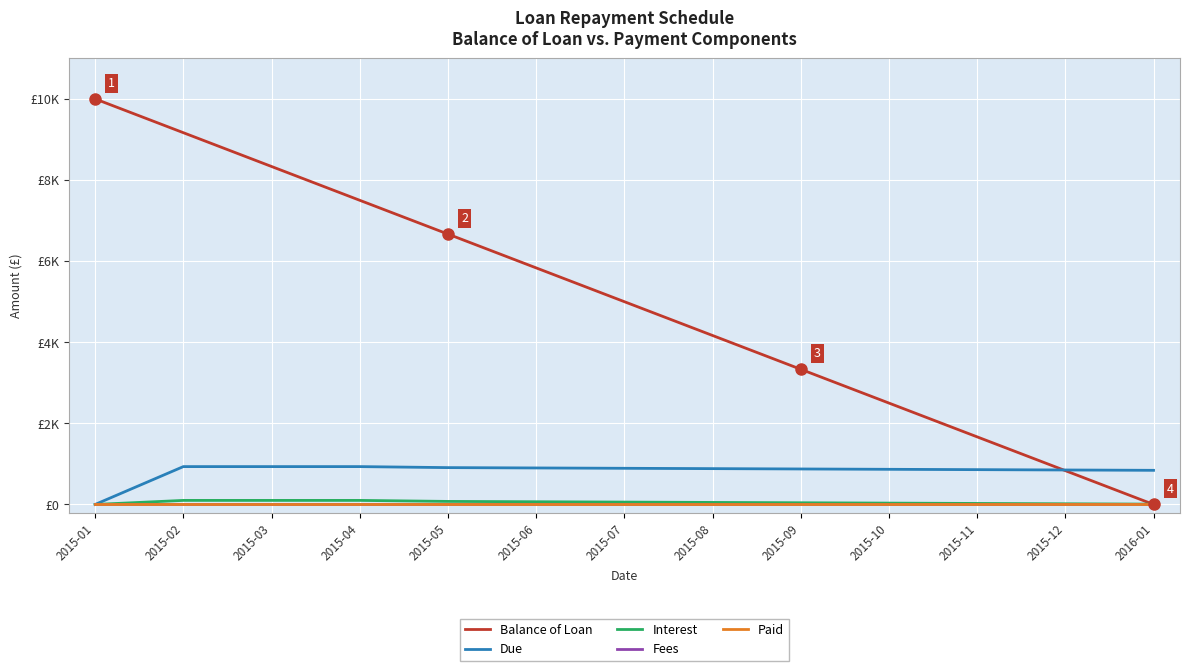

What is the difference between the second highest and minimum values in the Interest series?

100.0